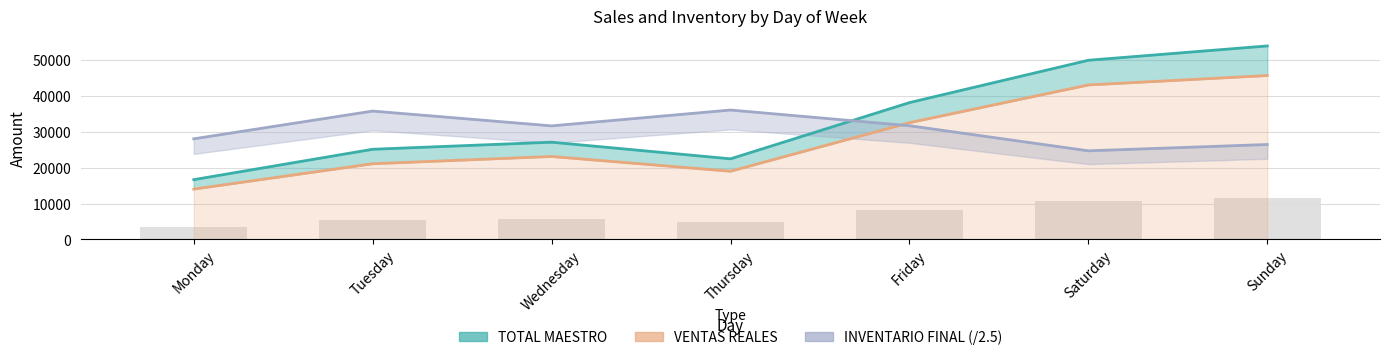

List the series in order of their peak value, highest first.

TOTAL MAESTRO, VENTAS REALES, INVENTARIO FINAL (/2.5)